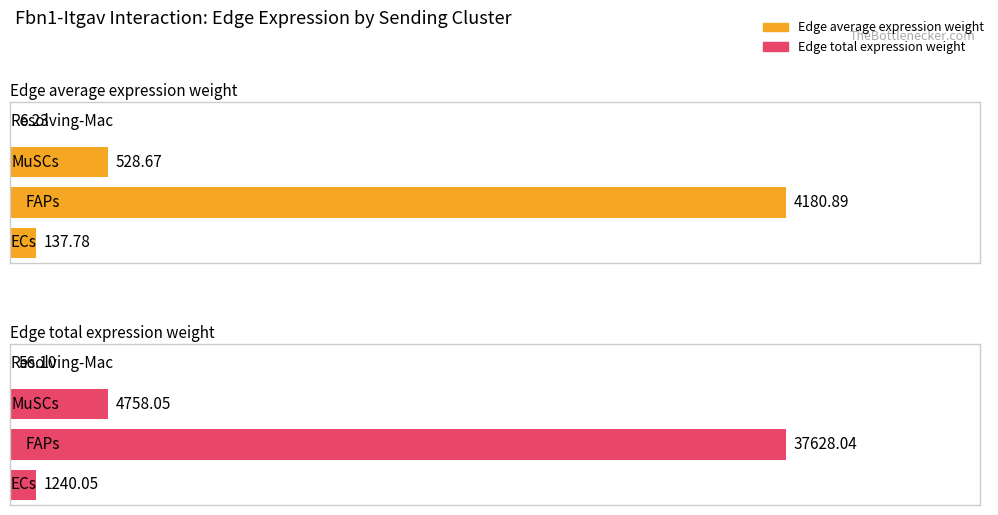

What is the greatest value displayed?

37628.0